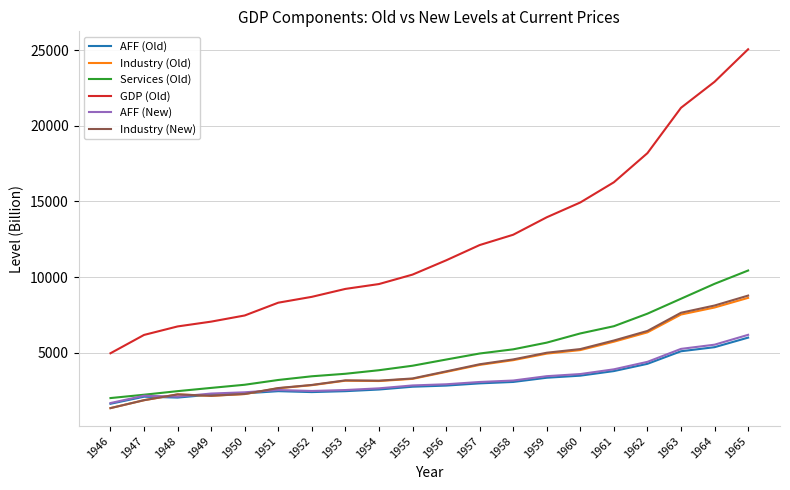

How many lines are shown in the chart?

6